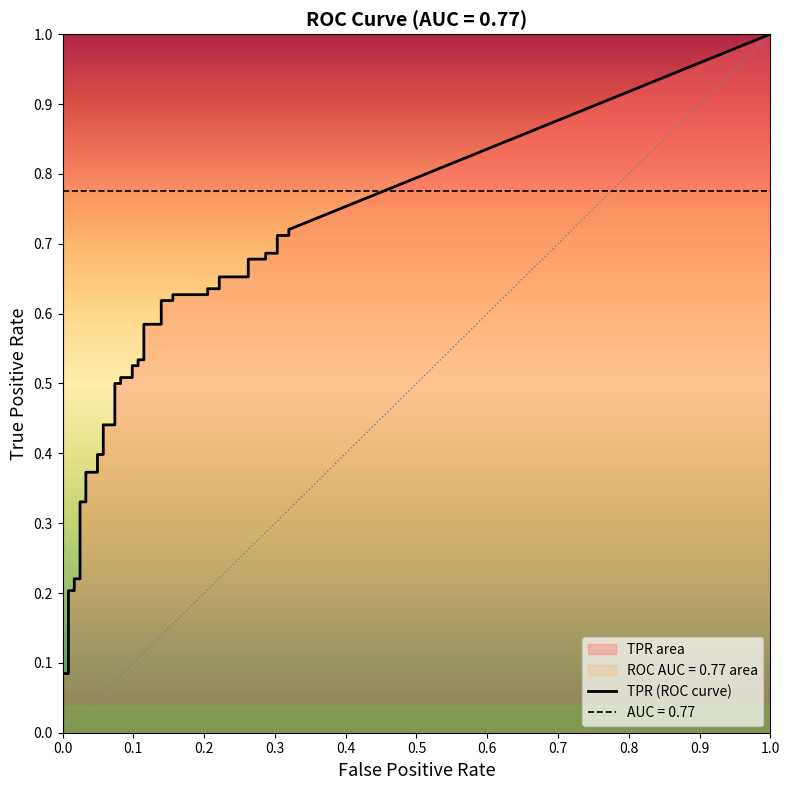

What is the value of the tpr point at the 5th from the left?

0.2